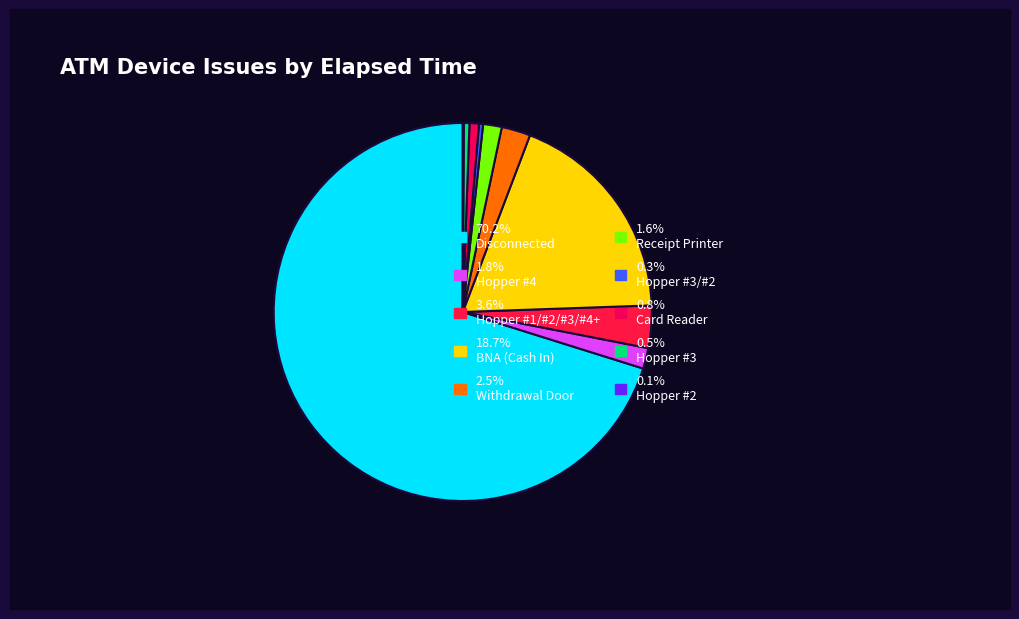

What is the majority slice?

Disconnected